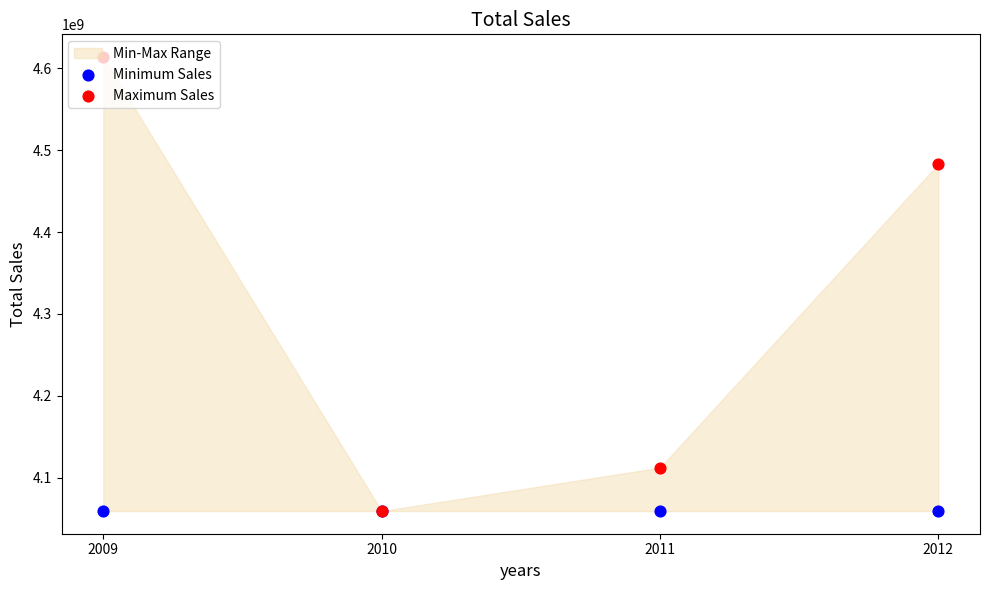

Which series contains the highest Y value?

Maximum Sales